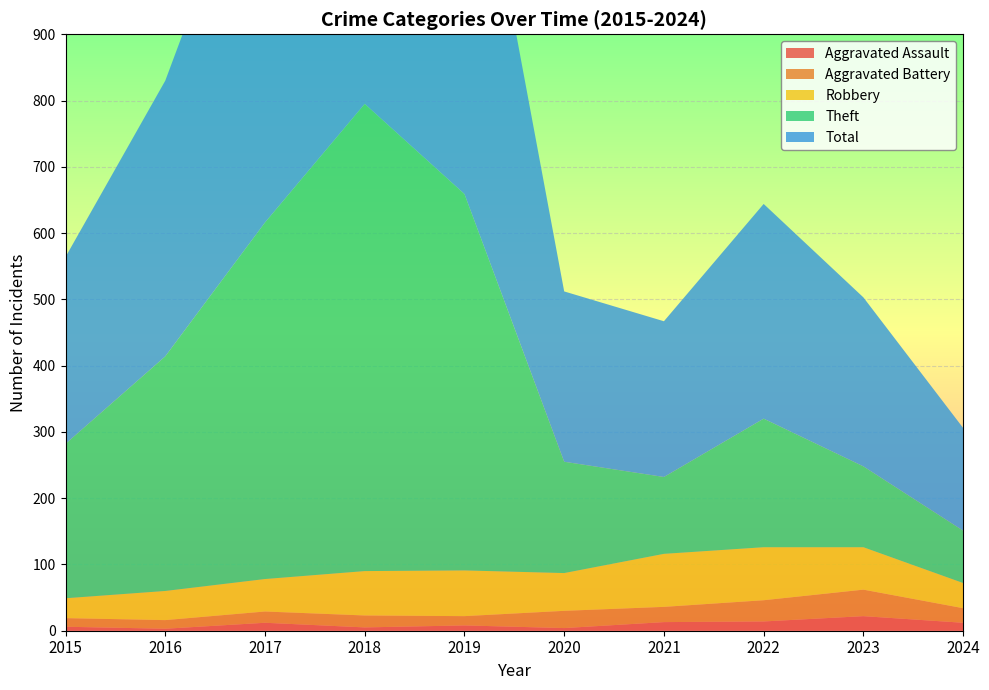

Reading left to right, what are all the values shown in this chart?

Aggravated Assault: 2015=6	2016=3	2017=12	2018=5	2019=8	2020=4	2021=13	2022=14	2023=22	2024=12
Aggravated Battery: 2015=13	2016=13	2017=17	2018=18	2019=14	2020=26	2021=23	2022=32	2023=40	2024=22
Robbery: 2015=30	2016=44	2017=49	2018=67	2019=69	2020=57	2021=80	2022=80	2023=64	2024=38
Theft: 2015=233	2016=354	2017=538	2018=705	2019=568	2020=168	2021=116	2022=194	2023=122	2024=79
Total: 2015=282	2016=416	2017=617	2018=797	2019=660	2020=257	2021=235	2022=324	2023=255	2024=155